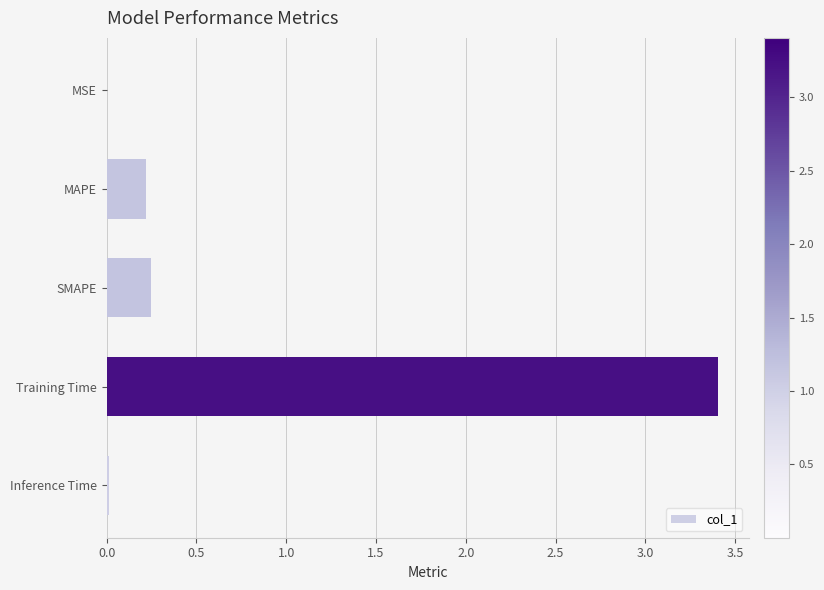

Which has a higher value, MAPE or MSE?

MAPE